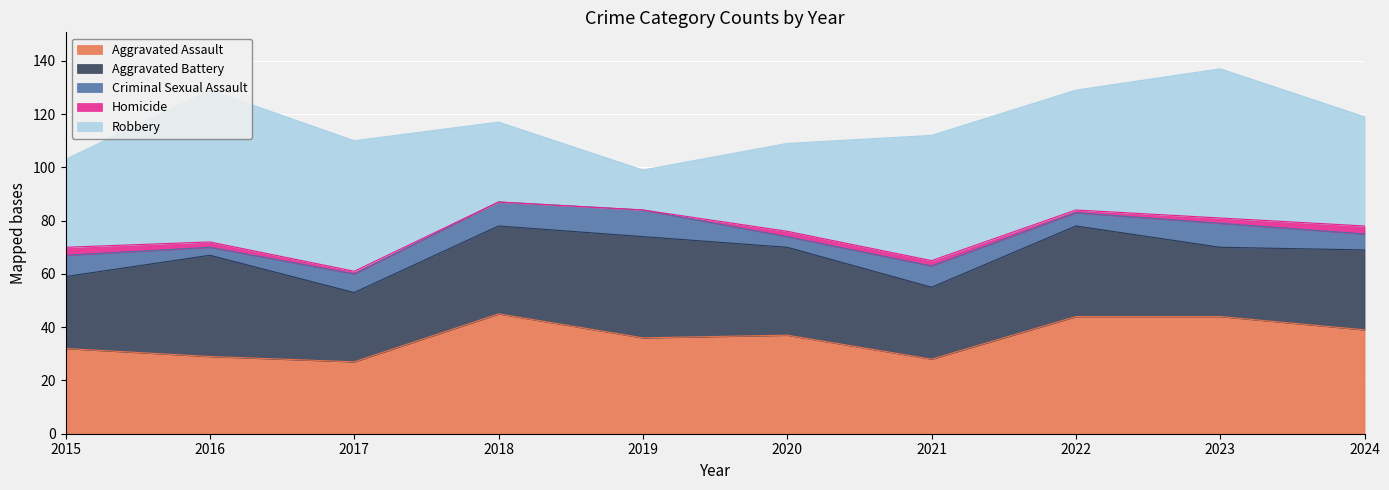

Reading left to right, extract all data points from this chart.

Aggravated Assault: 32	29	27	45	36	37	28	44	44	39
Aggravated Battery: 27	38	26	33	38	33	27	34	26	30
Criminal Sexual Assault: 8	3	7	9	10	4	8	5	9	6
Homicide: 3	2	1	0	0	2	2	1	2	3
Robbery: 33	57	49	30	15	33	47	45	56	41